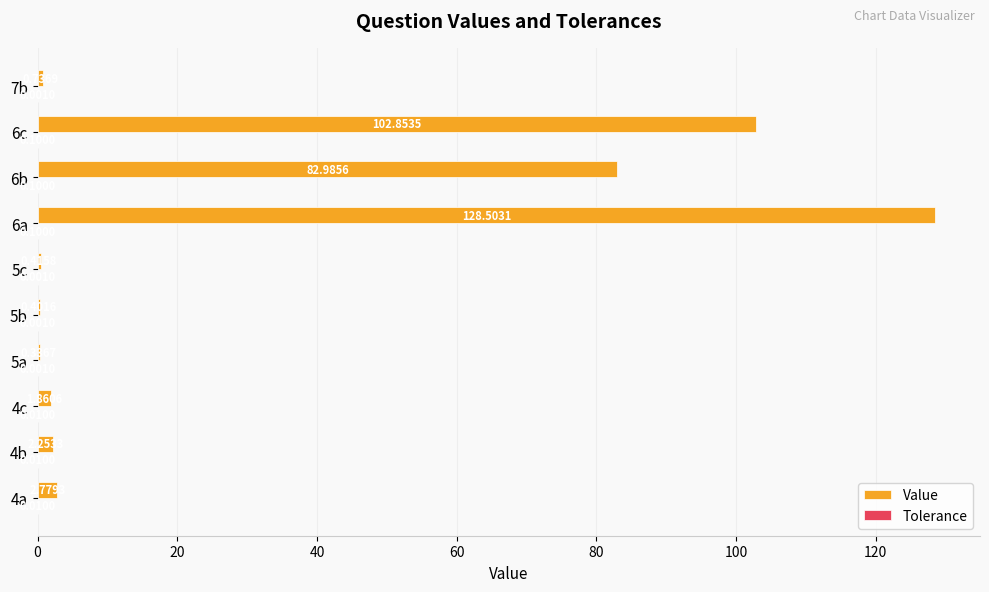

Which series changed the most between 4c and 6b?

Value